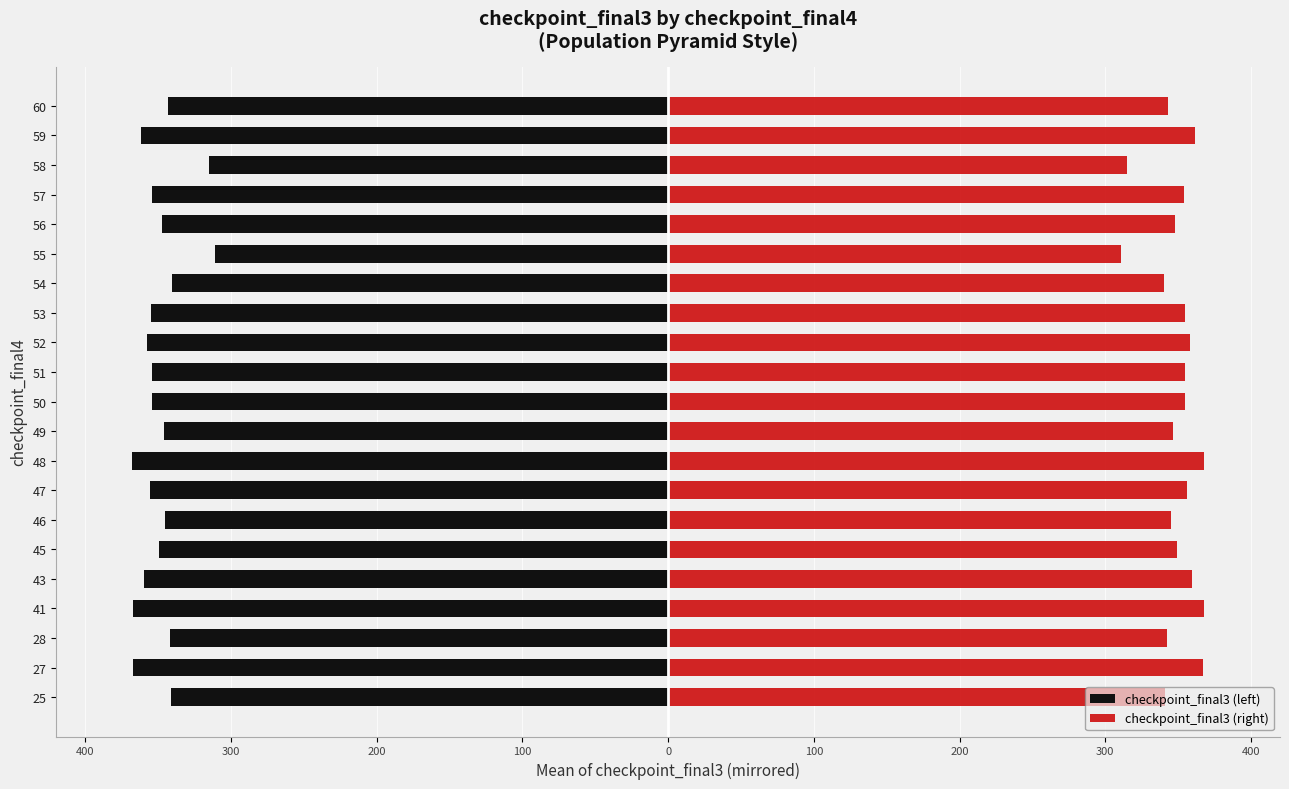

What is the smallest value displayed?

-368.0